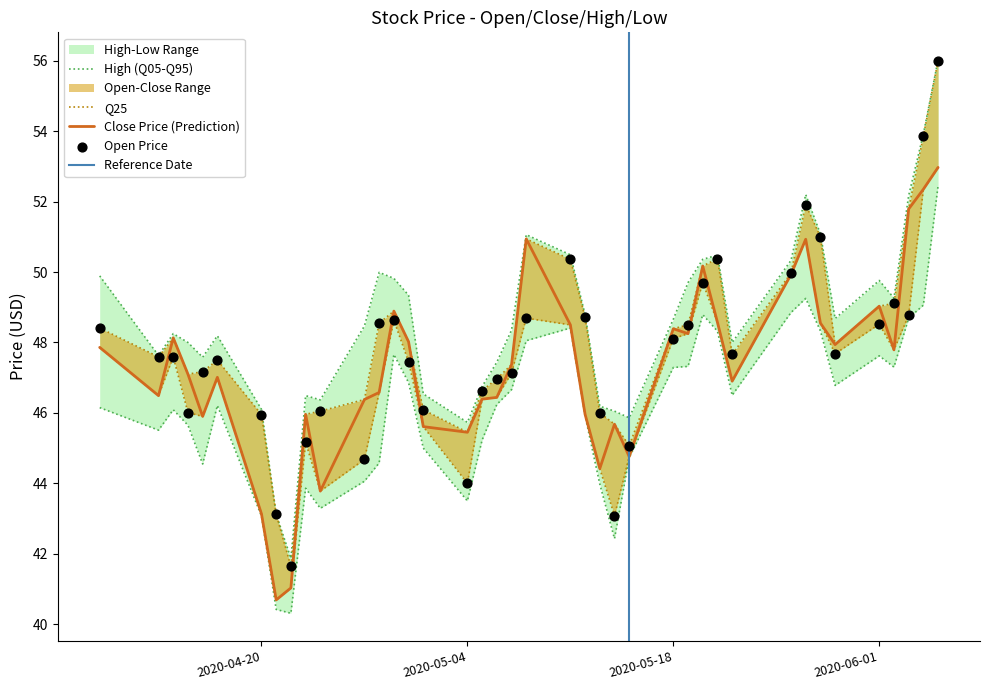

At how many categories does at least one series exceed 52?

4